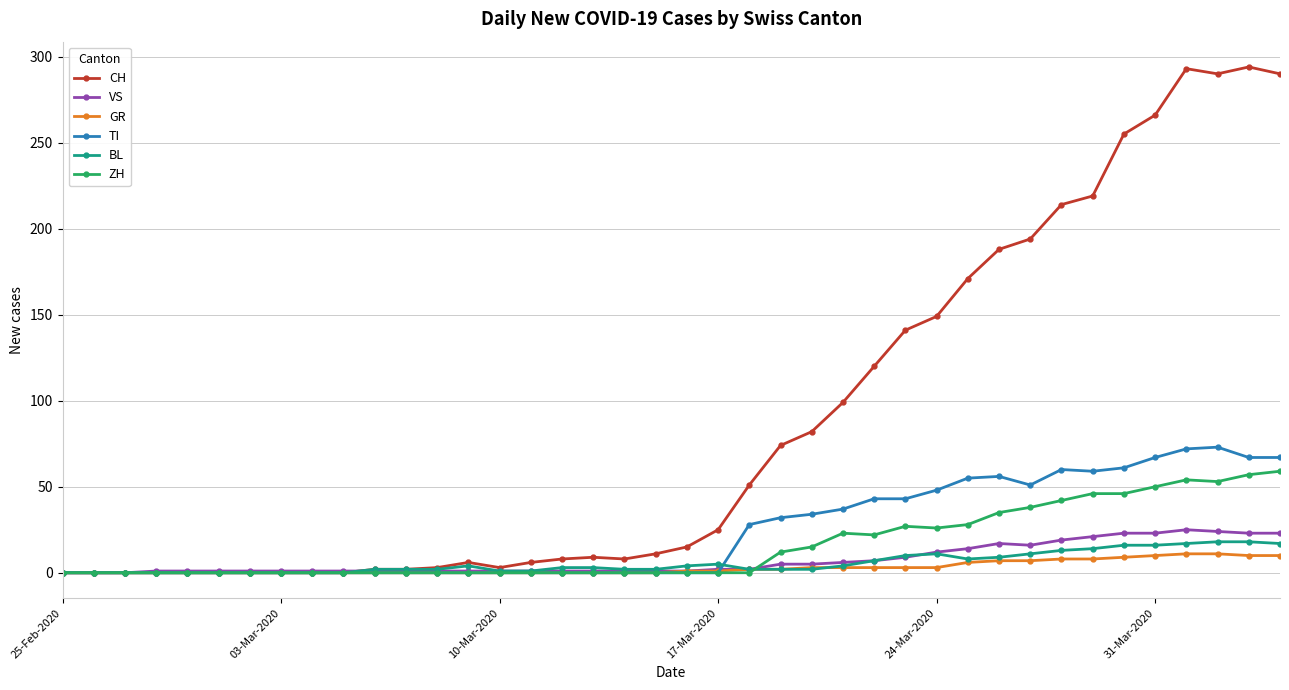

How many series are shown in this chart?

6